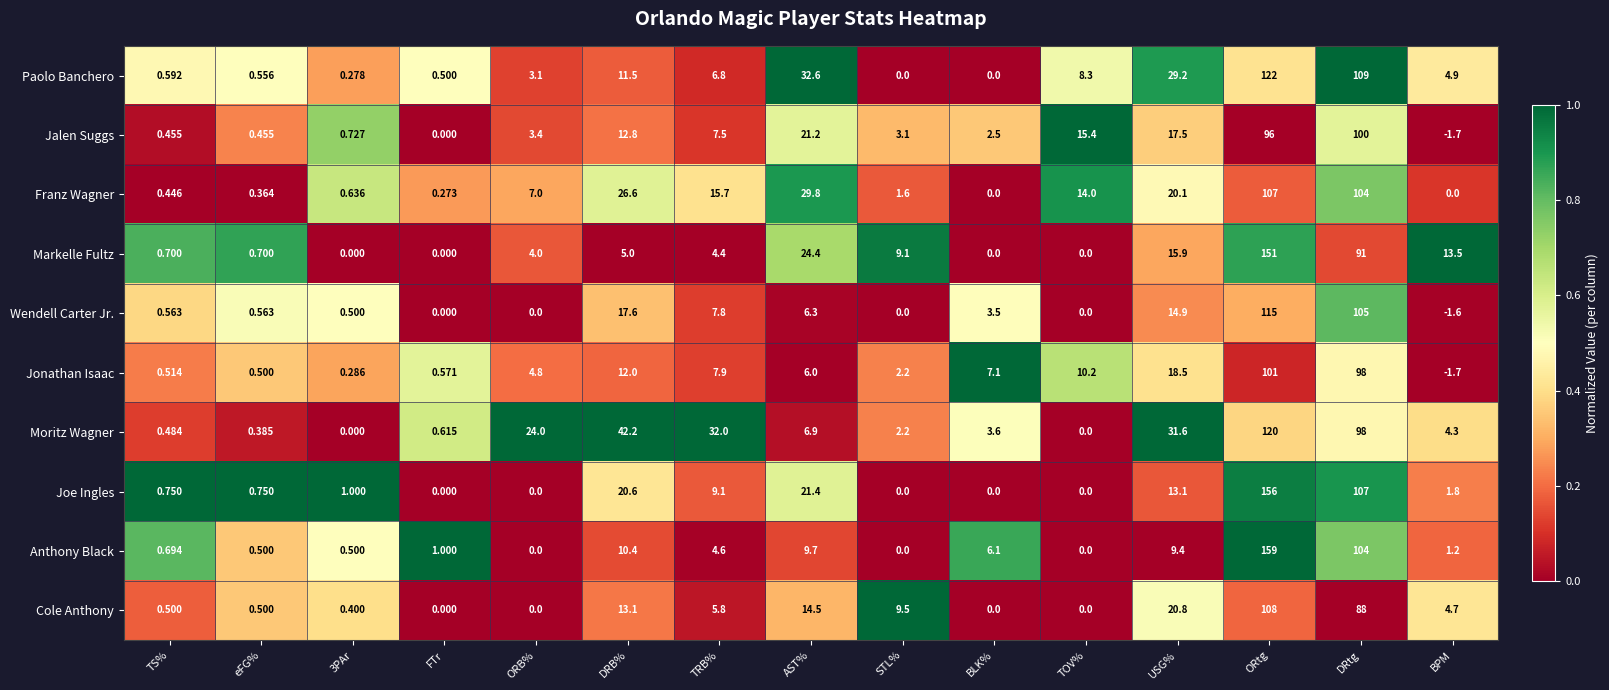

How many series are shown in this chart?

10